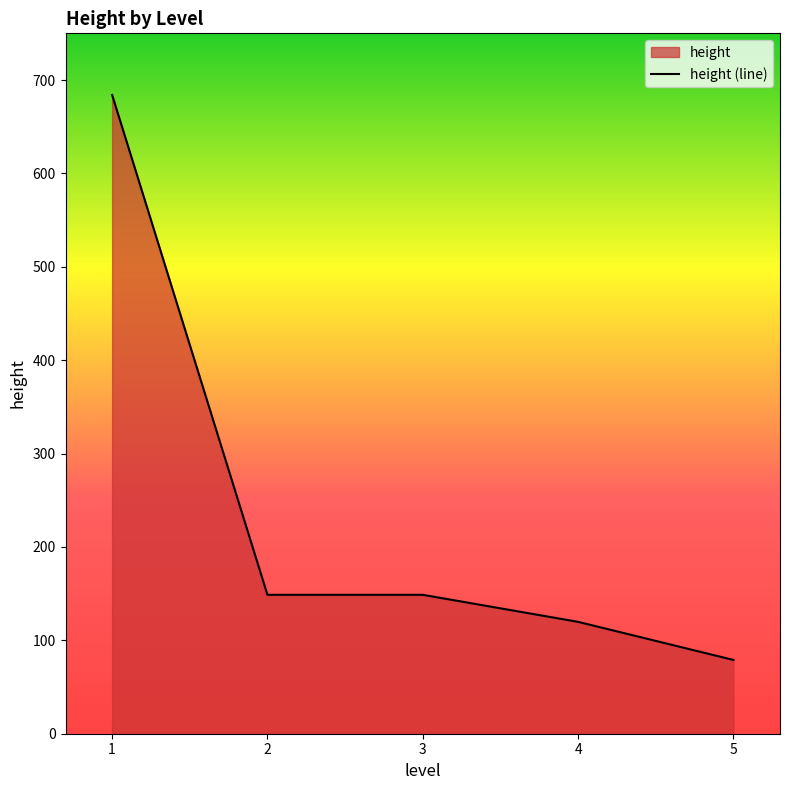

Does the chart display data point markers on the line(s)?

No